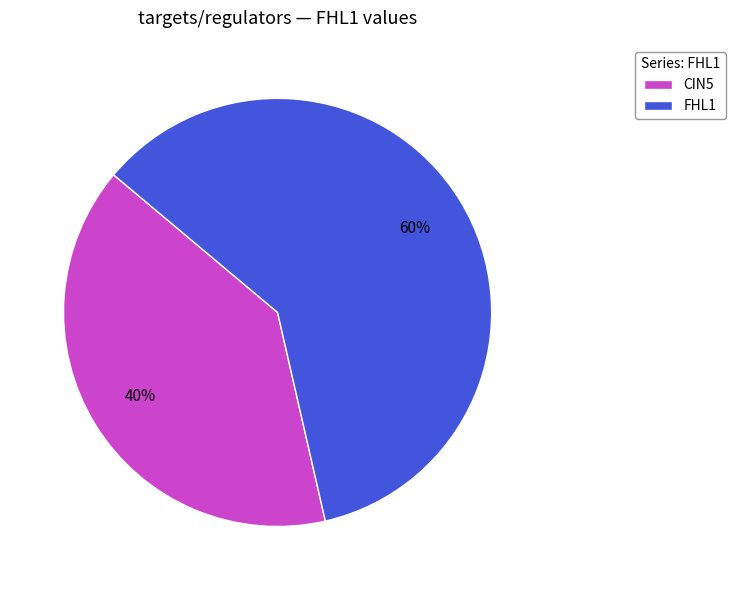

Does any single category account for the majority?

Yes